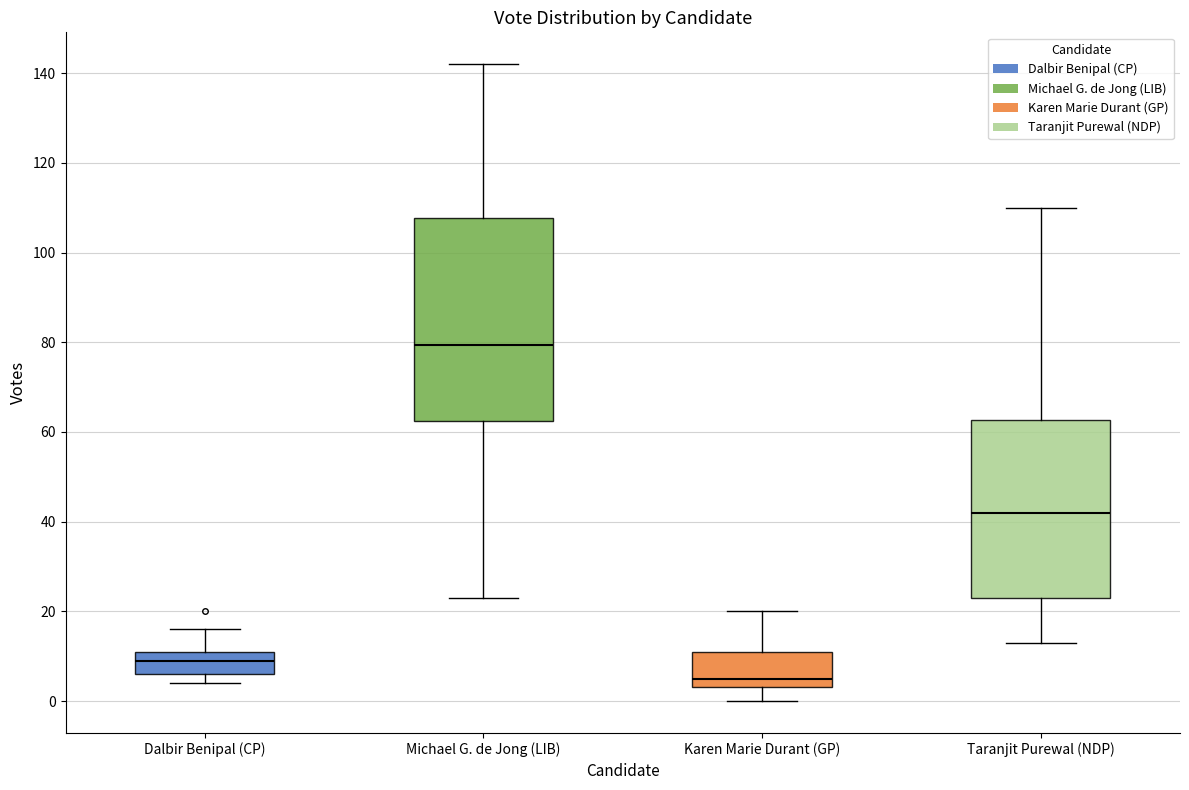

Reading left to right, read every box against the y-axis: the position of its median line, the range the box covers, and the ends of its whiskers. The values are not printed on the chart, so give them approximately, as read against the axis.

Dalbir Benipal (CP): median 10, box 6 to 12, whiskers 4 to 16
Michael G. de Jong (LIB): median 80, box 62 to 108, whiskers 24 to 142
Karen Marie Durant (GP): median 6, box 4 to 12, whiskers 0 to 20
Taranjit Purewal (NDP): median 42, box 24 to 62, whiskers 14 to 110